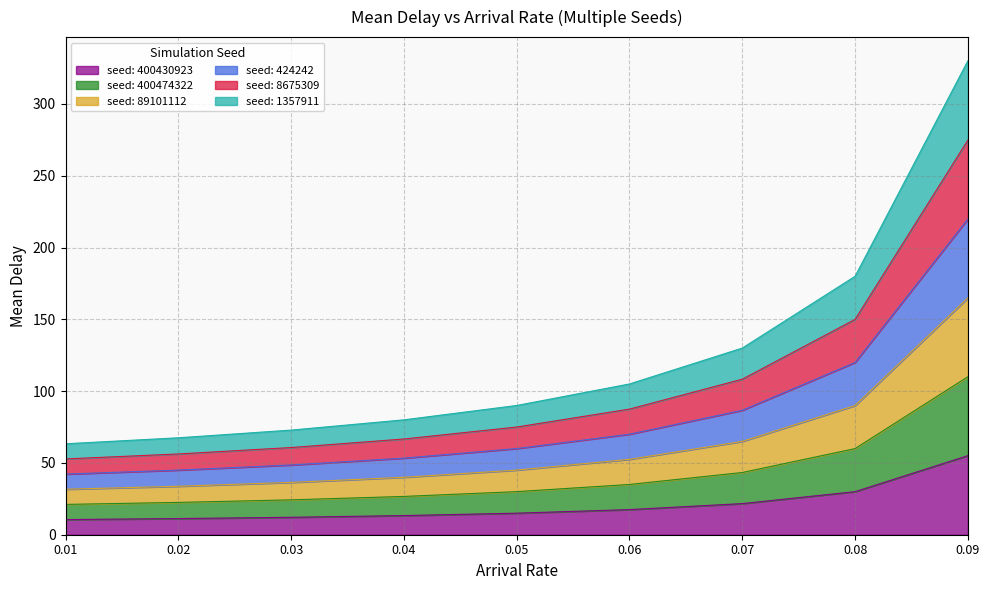

What is the minimum value for seed: 400430923?

10.6